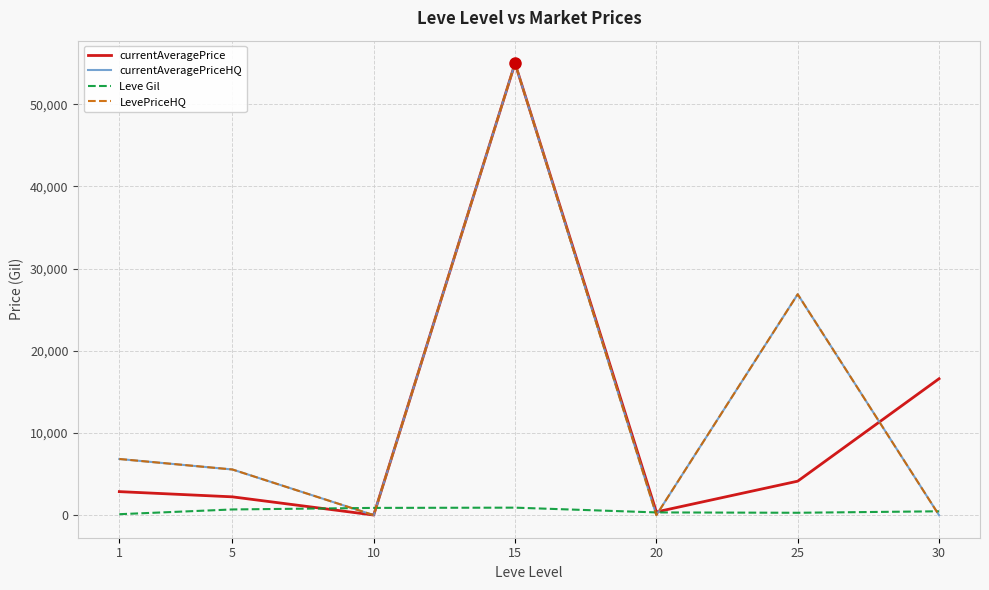

What is the greatest value displayed?

54999.0